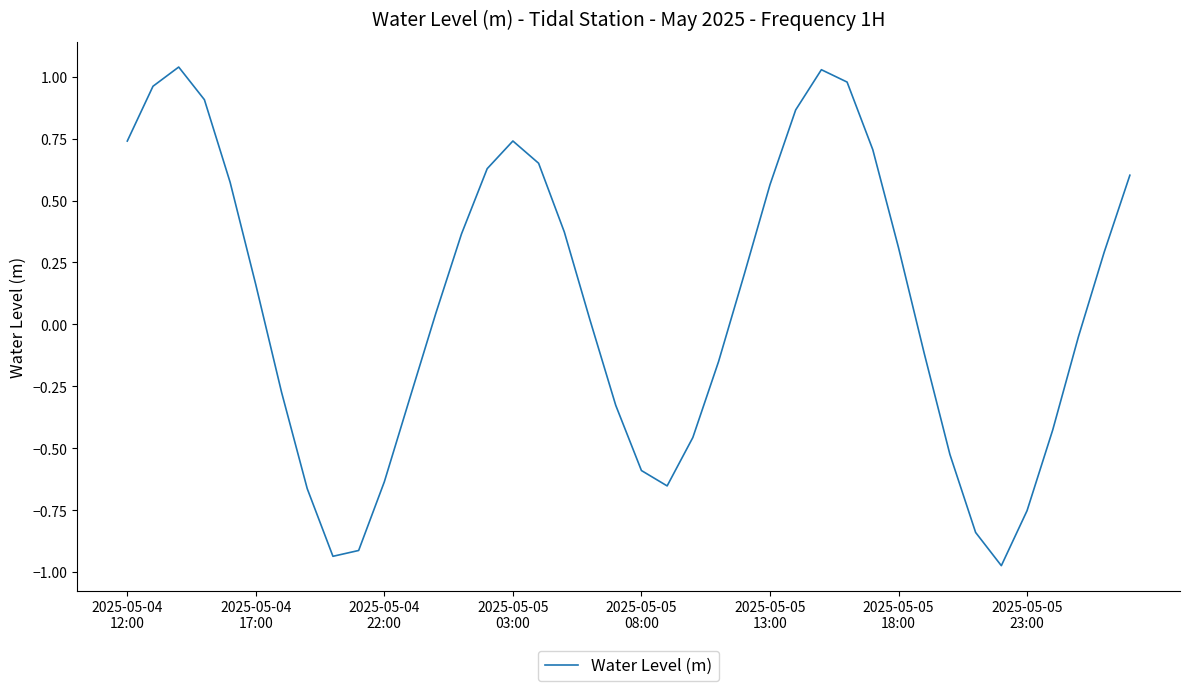

What is the difference between the maximum and minimum values?

2.0